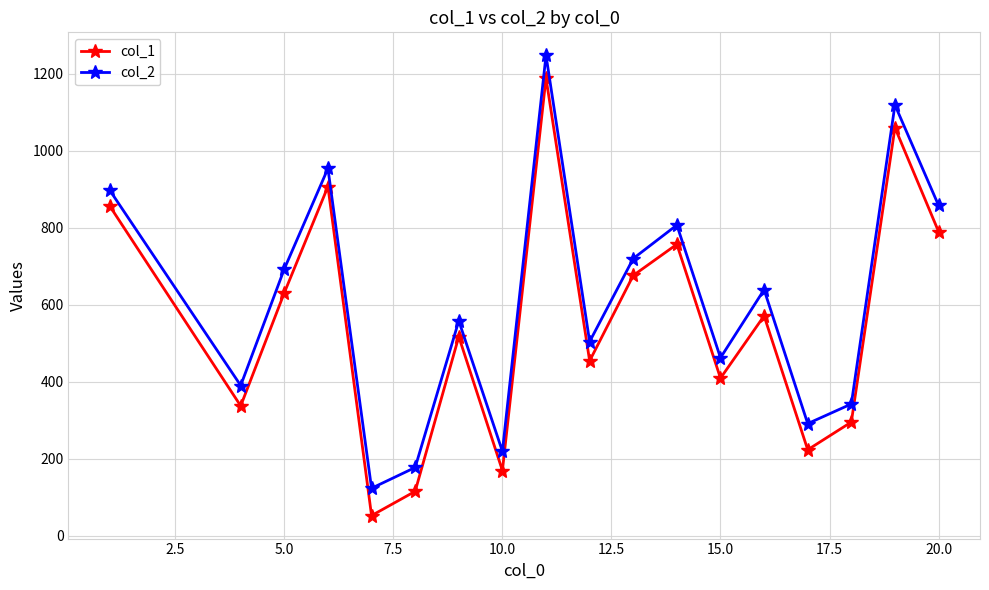

How many lines are shown in the chart?

2